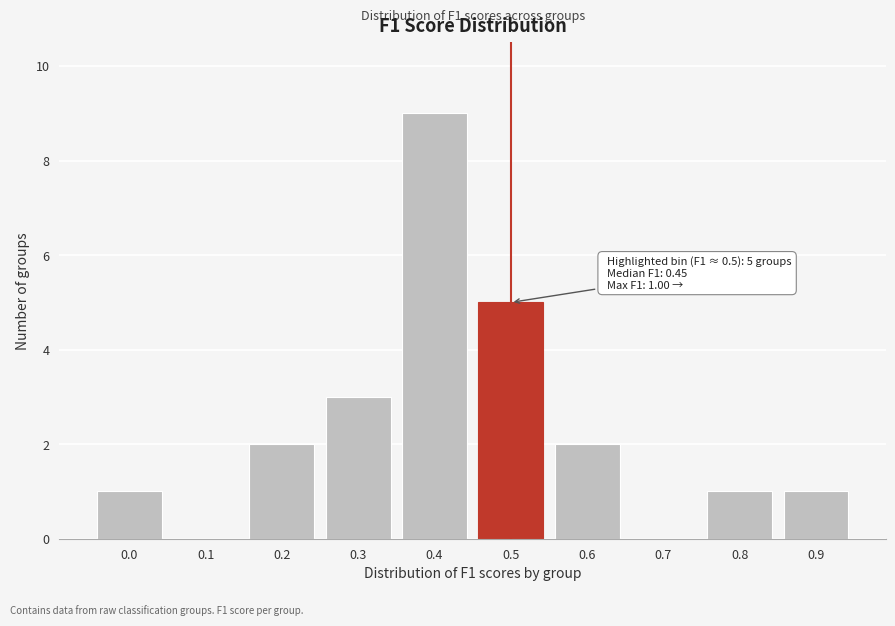

Reading right to left, what are all the values shown in this chart?

0.9=1	0.8=1	0.7=0	0.6=2	0.5=5	0.4=9	0.3=3	0.2=2	0.1=0	0.0=1